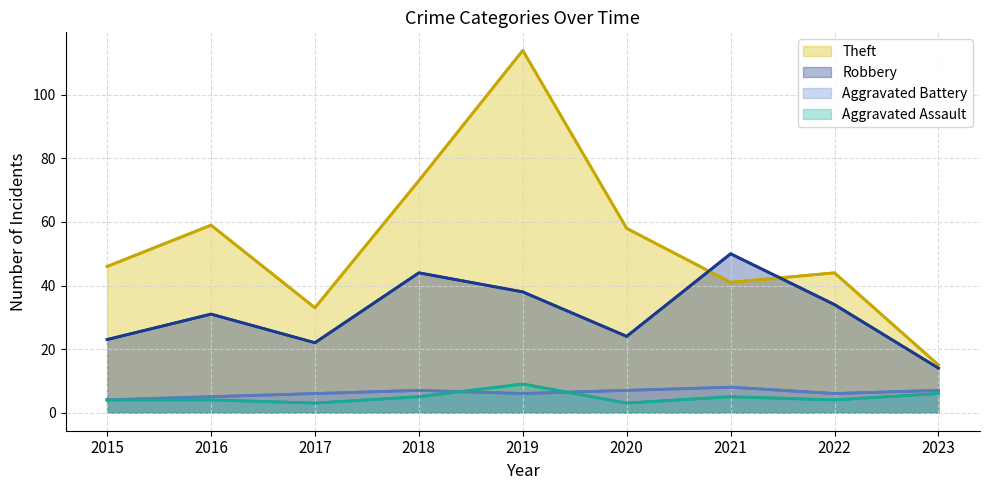

What is the value of the Theft point at the 9th from the left?

15